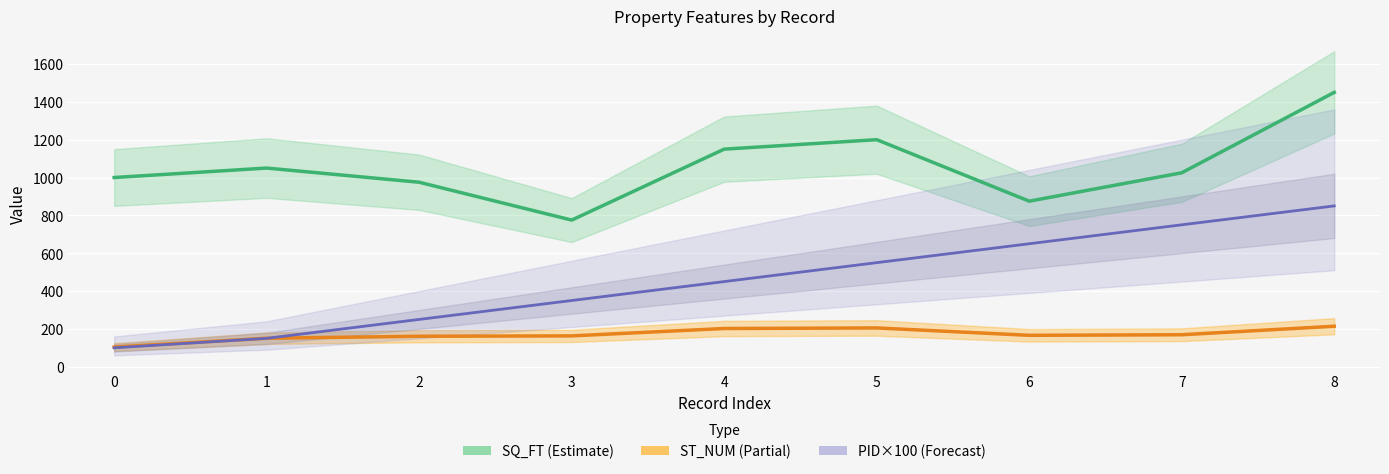

What is the highest value of the ST_NUM (Partial) series?

214.0